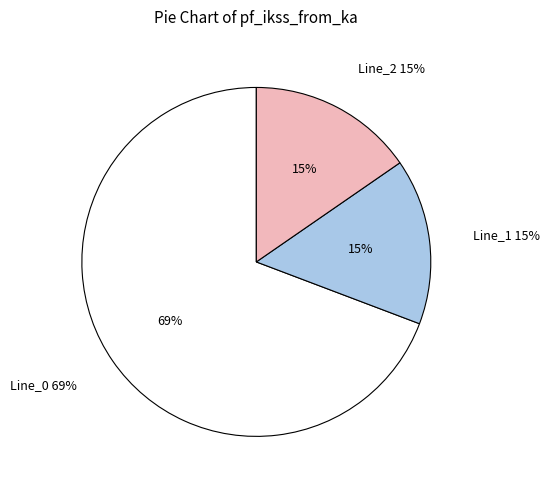

To the nearest percent, what is the average slice percentage?

33%